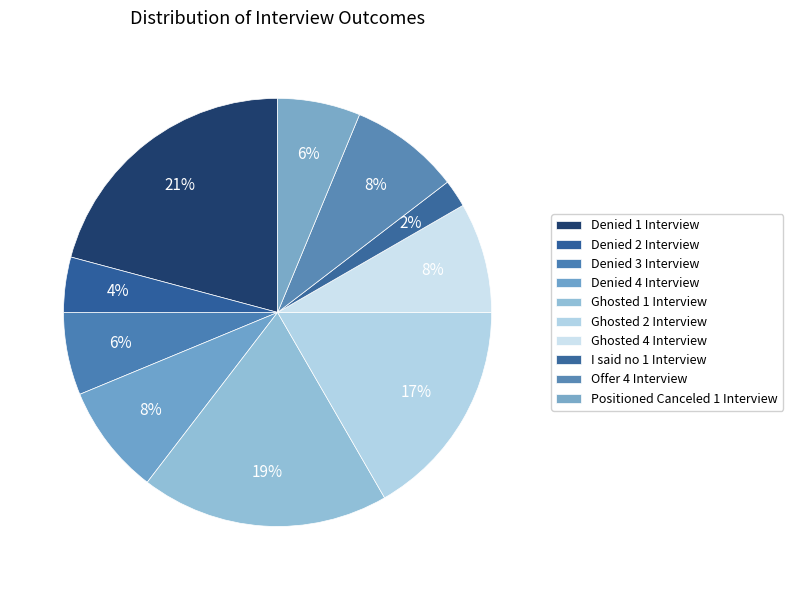

Is there any slice that represents more than half of the pie?

No